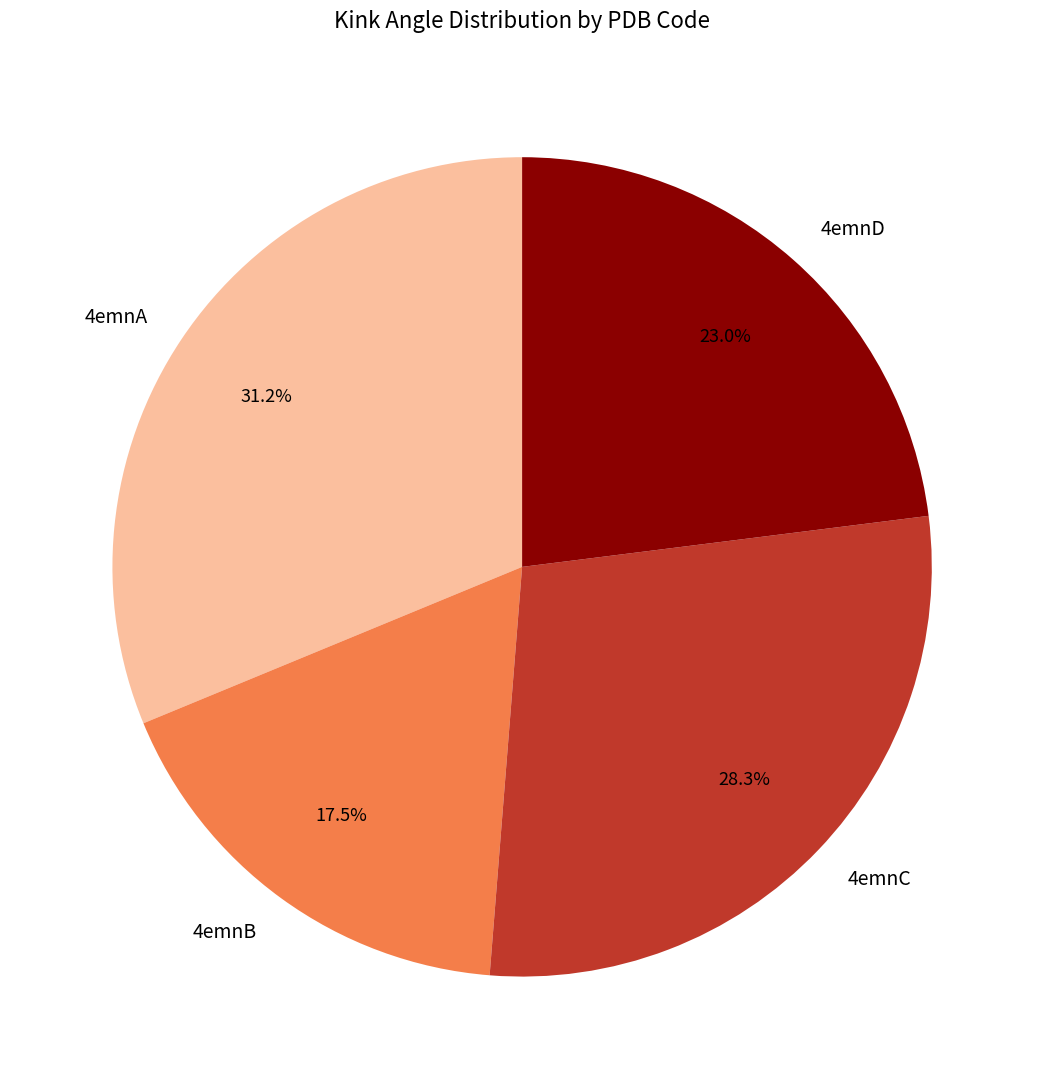

How many slices are in this pie chart?

4